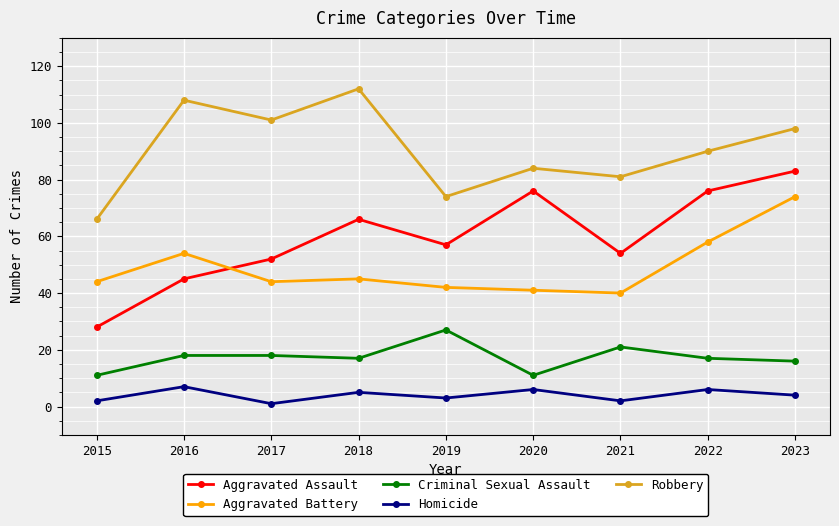

What is the average value of the Aggravated Assault series?

60